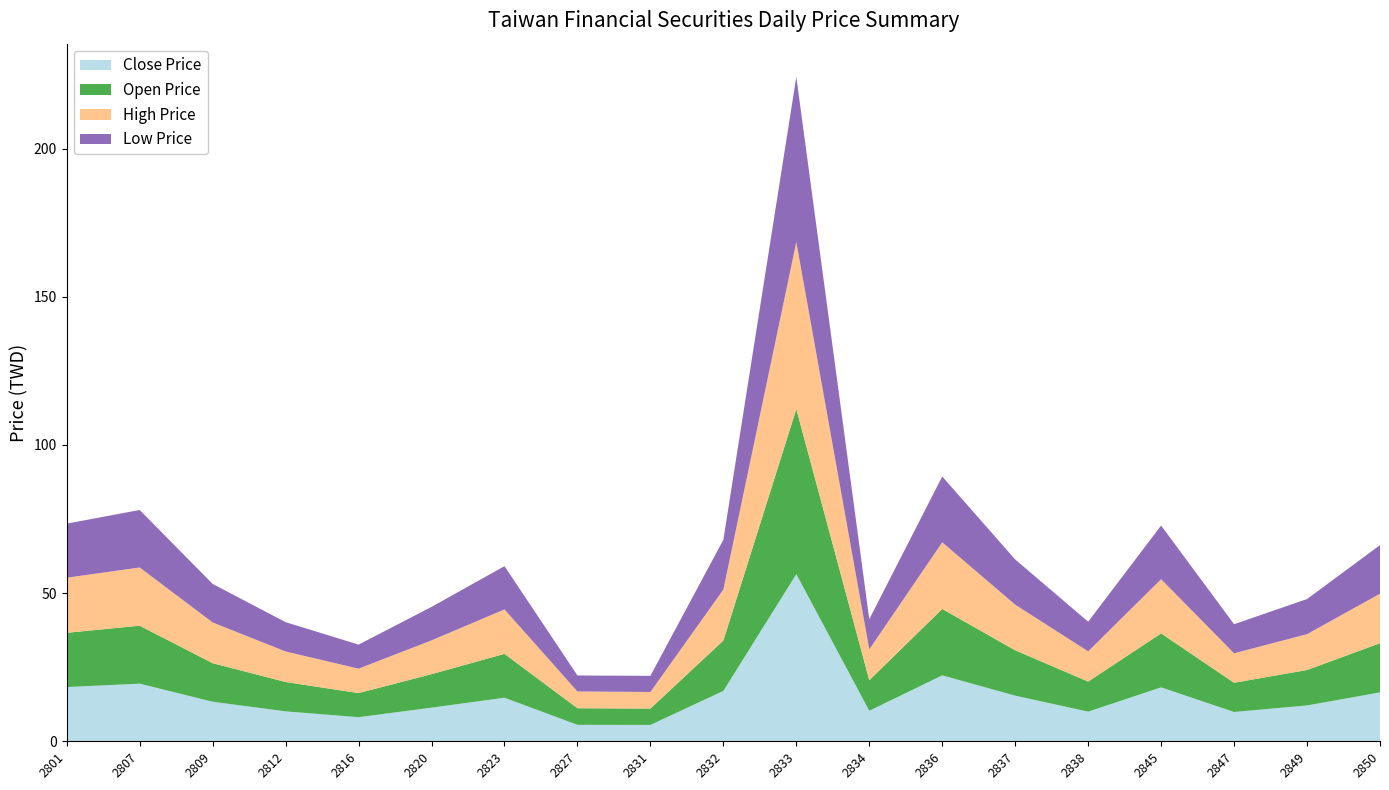

Reading right to left, transcribe all the data shown in this chart.

Close Price: 2850=16.5	2849=12.1	2847=9.9	2845=18.2	2838=10.0	2837=15.4	2836=22.2	2834=10.3	2833=56.4	2832=17.0	2831=5.5	2827=5.5	2823=14.7	2820=11.3	2816=8.1	2812=10.1	2809=13.3	2807=19.4	2801=18.3
Open Price: 2850=16.6	2849=11.9	2847=9.8	2845=18.2	2838=10.2	2837=15.3	2836=22.4	2834=10.3	2833=55.7	2832=17.0	2831=5.5	2827=5.6	2823=14.8	2820=11.3	2816=8.1	2812=9.9	2809=13.0	2807=19.6	2801=18.3
High Price: 2850=16.7	2849=12.1	2847=9.9	2845=18.3	2838=10.2	2837=15.4	2836=22.5	2834=10.4	2833=56.4	2832=17.2	2831=5.6	2827=5.7	2823=15.0	2820=11.4	2816=8.2	2812=10.3	2809=13.8	2807=19.6	2801=18.6
Low Price: 2850=16.4	2849=11.8	2847=9.8	2845=18.1	2838=10.0	2837=15.2	2836=22.2	2834=10.2	2833=55.7	2832=16.8	2831=5.4	2827=5.4	2823=14.6	2820=11.3	2816=8.1	2812=9.9	2809=13.0	2807=19.4	2801=18.2